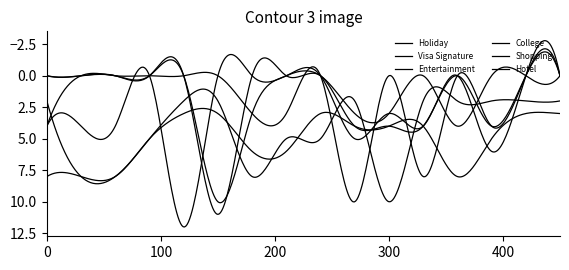

How many lines are shown in the chart?

6